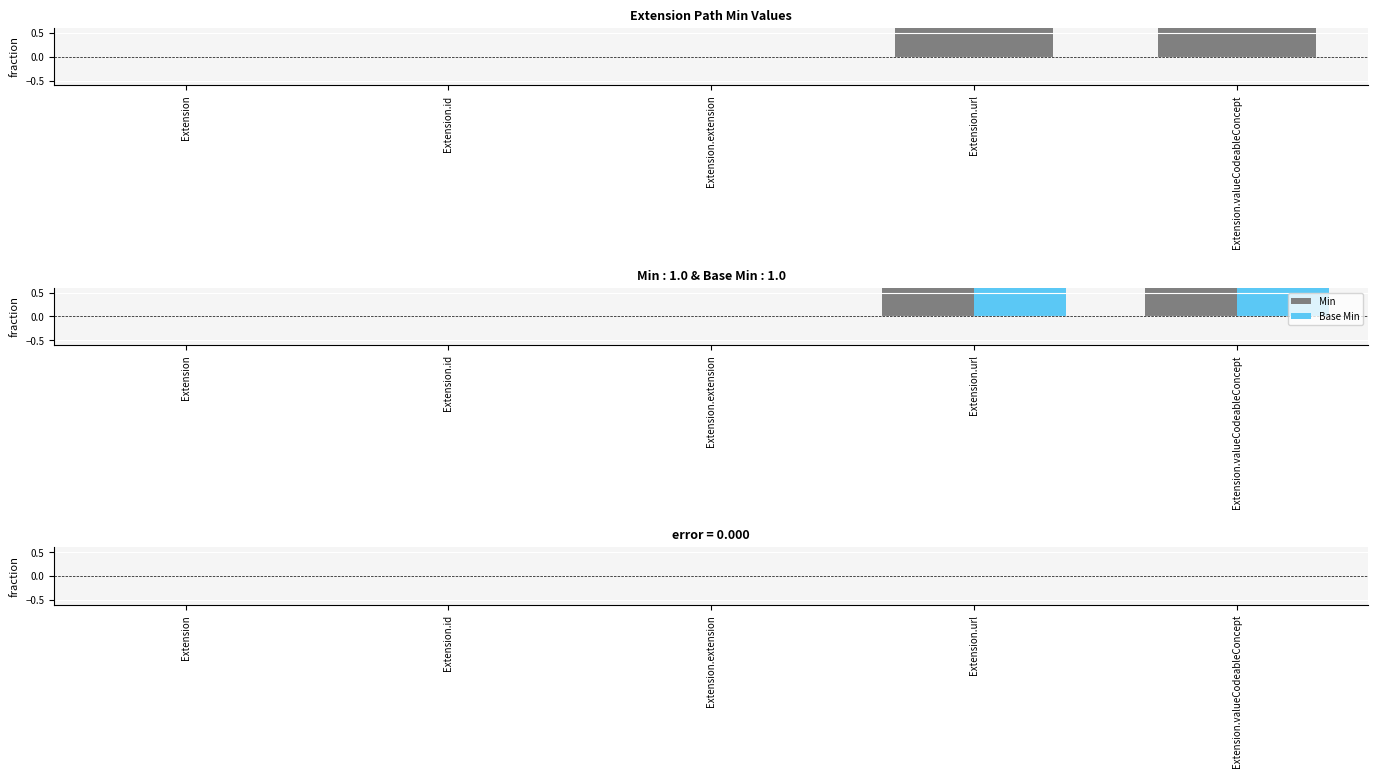

Between Extension.id and Extension.extension, which series saw the biggest shift?

Min